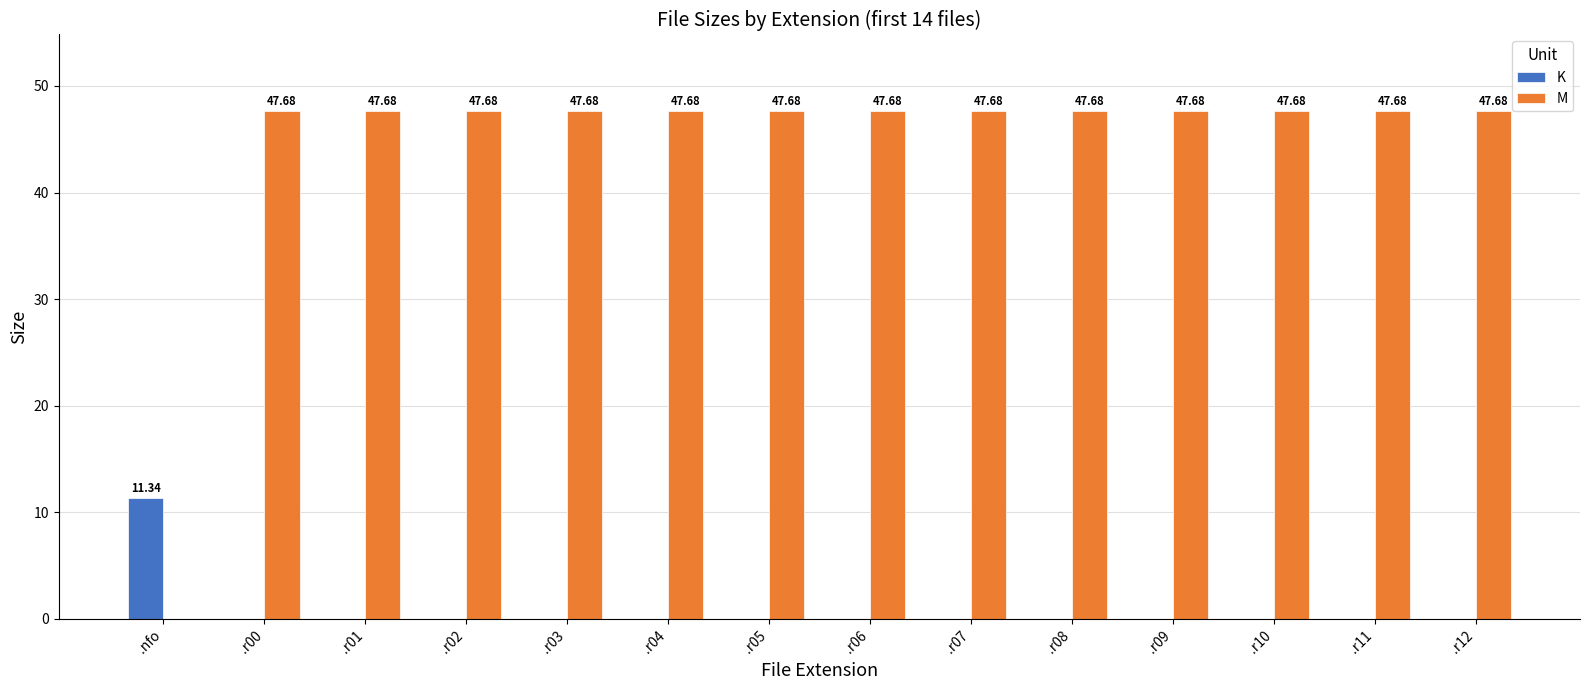

Where is M nearest to the value 23?

.nfo